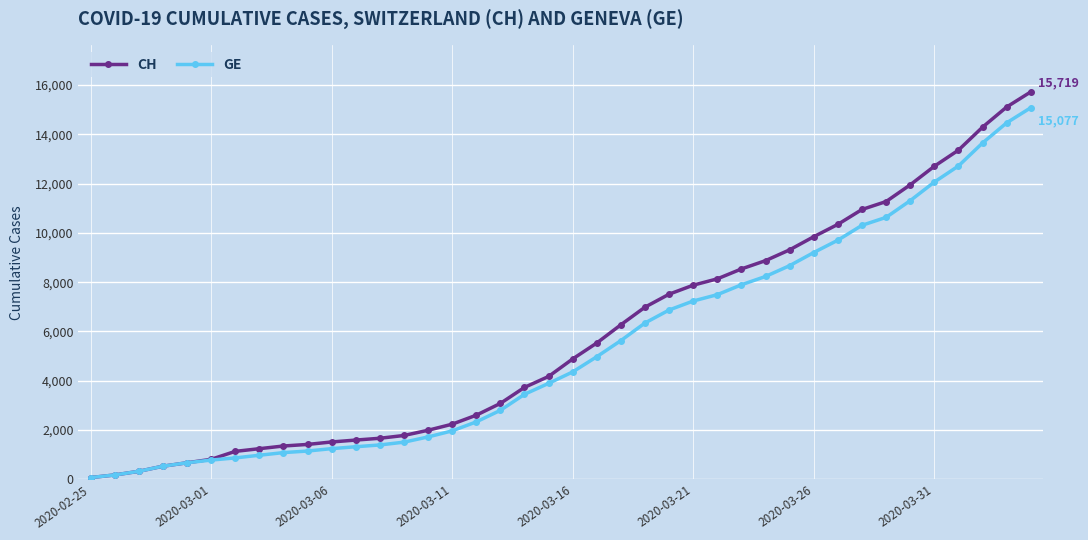

What is the average value of the CH series?

5790